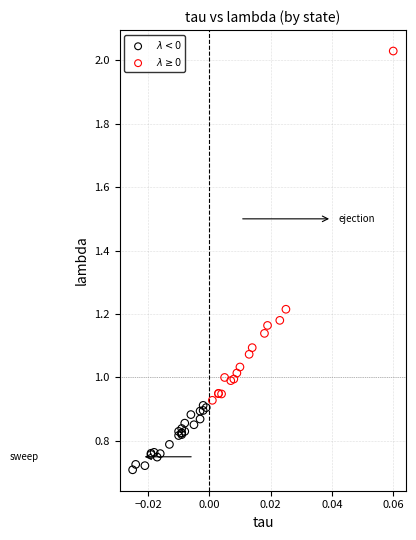

Which series has the widest spread of Y values?

$\lambda \geq 0$